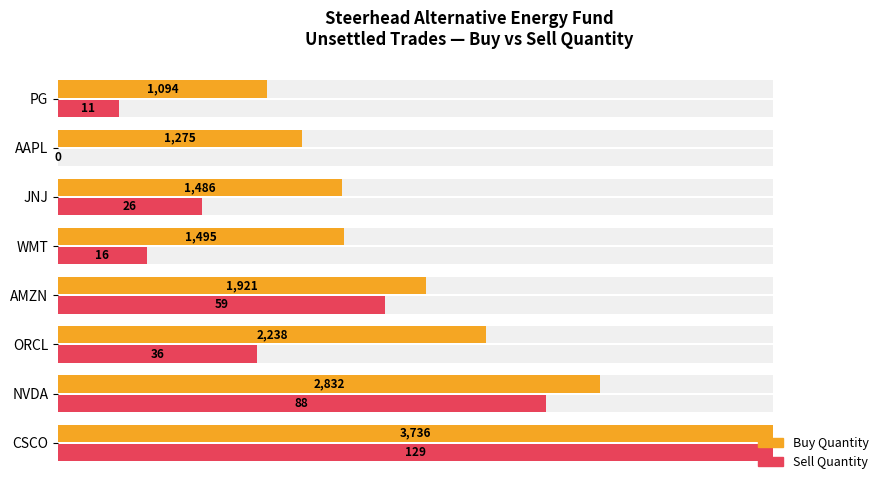

Rank the series at JNJ from lowest to highest value.

Sell Quantity, Buy Quantity